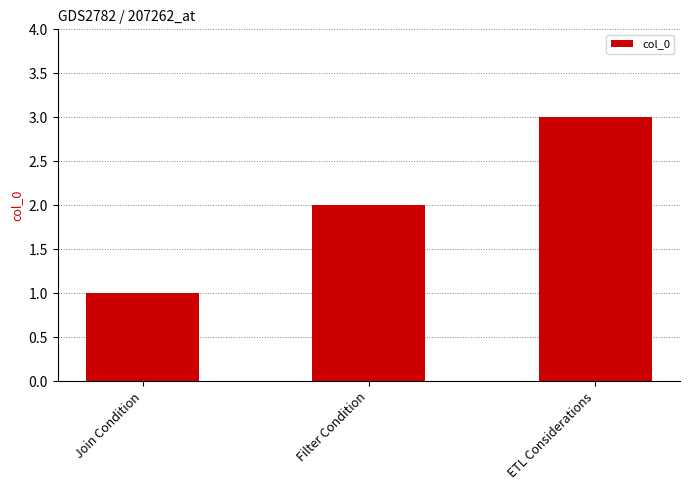

Count the values in the range 1 to 3.

3